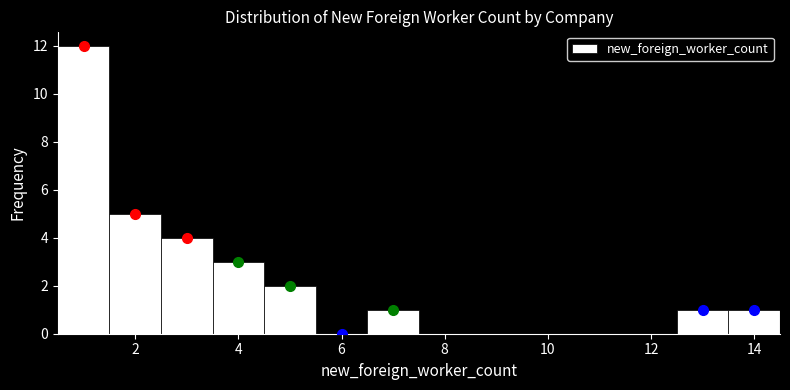

What is the height of the bar covering 2.5 to 3.5 on the x-axis? Neither the bar edges nor the heights are printed on the chart, so give them approximately, as read against the axes.

4